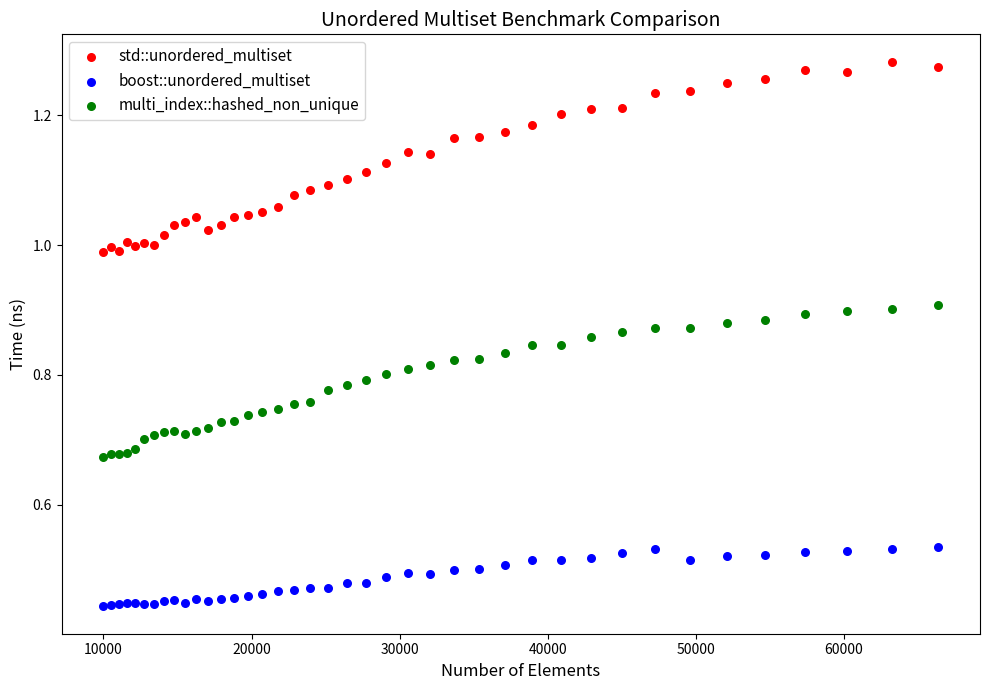

What is the X range (max minus min) for the scatter plot?

56358.0